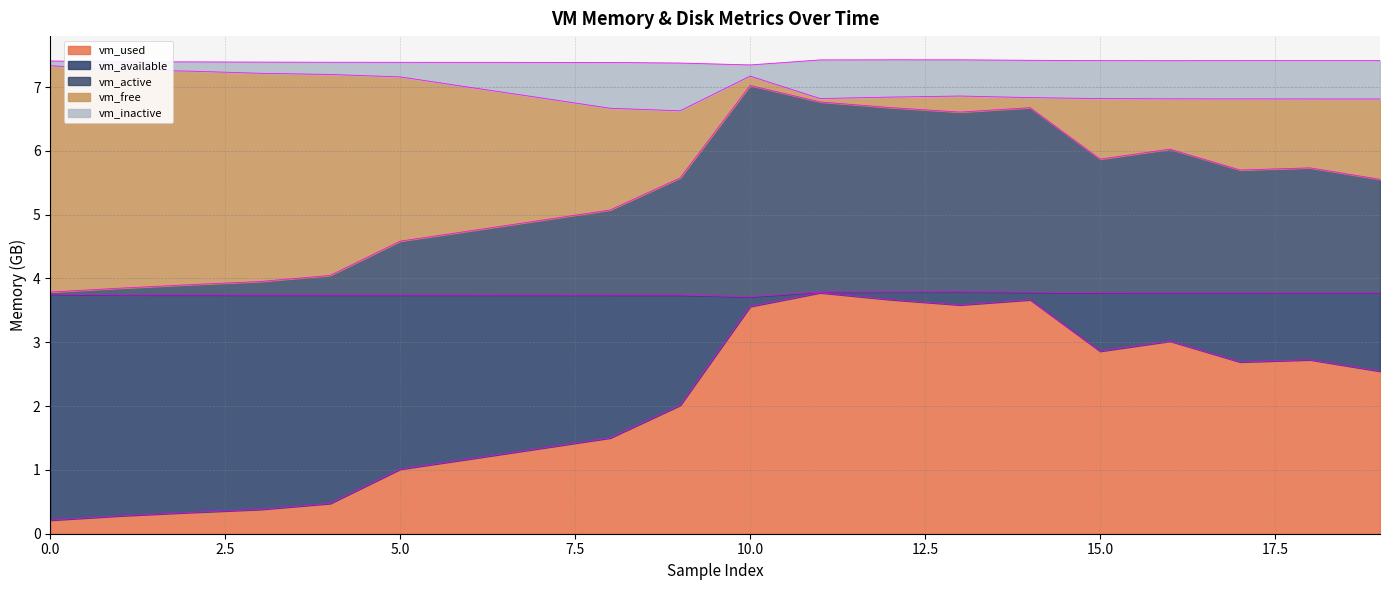

True or false: vm_inactive and vm_used intersect in this chart.

False